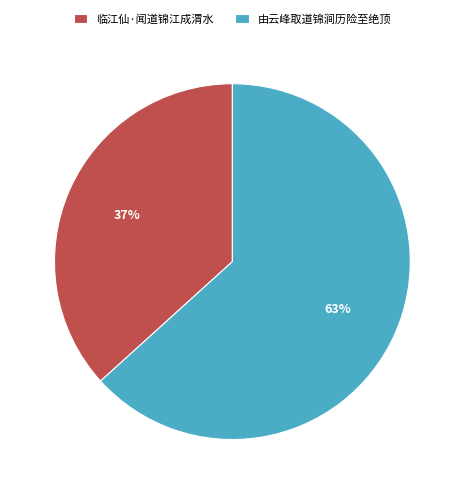

To the nearest percent, what is the combined percentage of 临江仙·闻道锦江成渭水 and 由云峰取道锦涧历险至绝顶?

100%